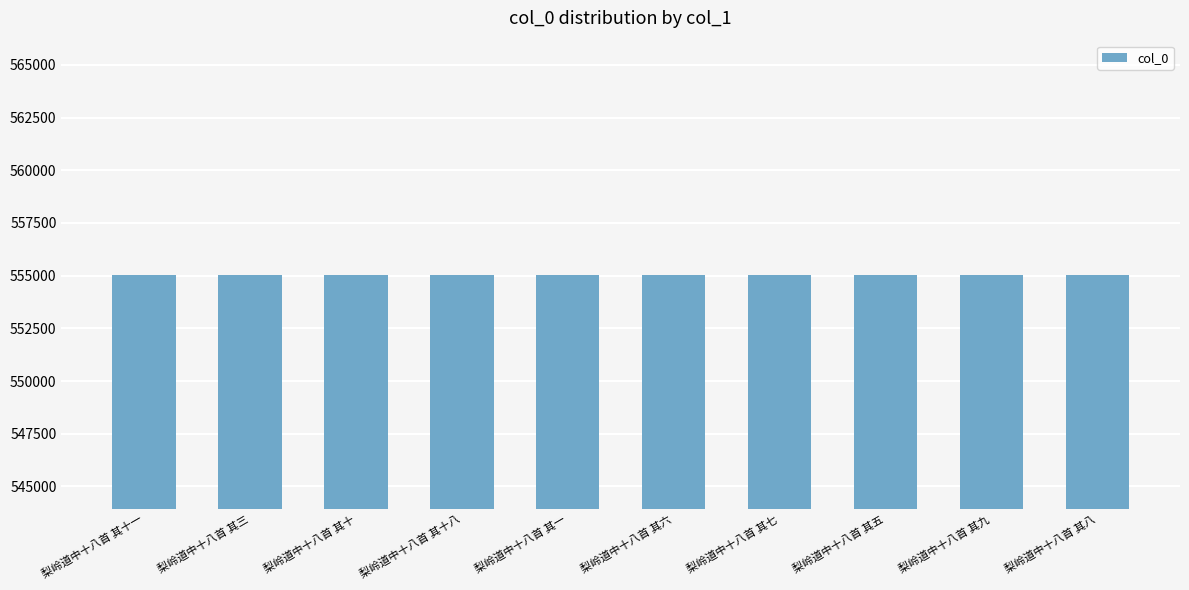

How many bars are there in total?

10